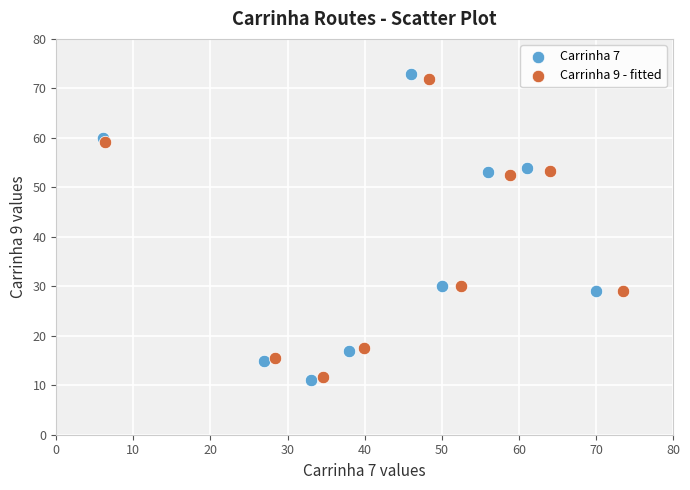

Which series contains the highest Y value?

Carrinha 7